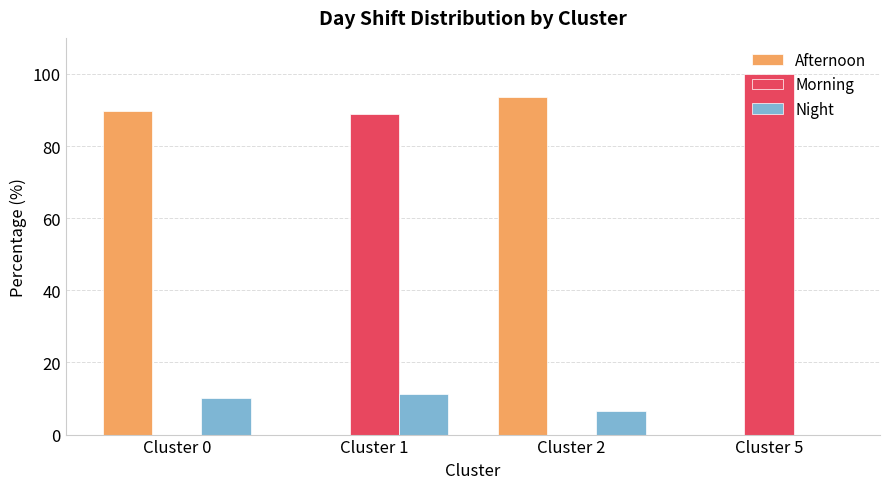

Which series has the largest range (max minus min)?

Morning